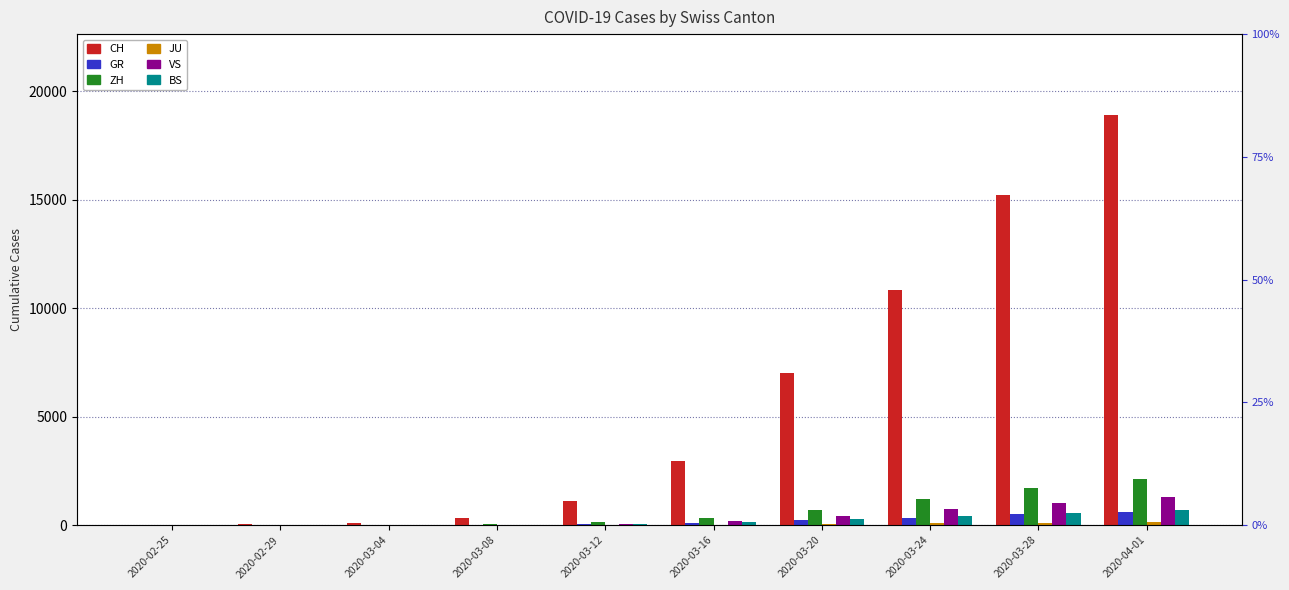

List the series in order of their peak value, highest first.

CH, ZH, VS, BS, GR, JU